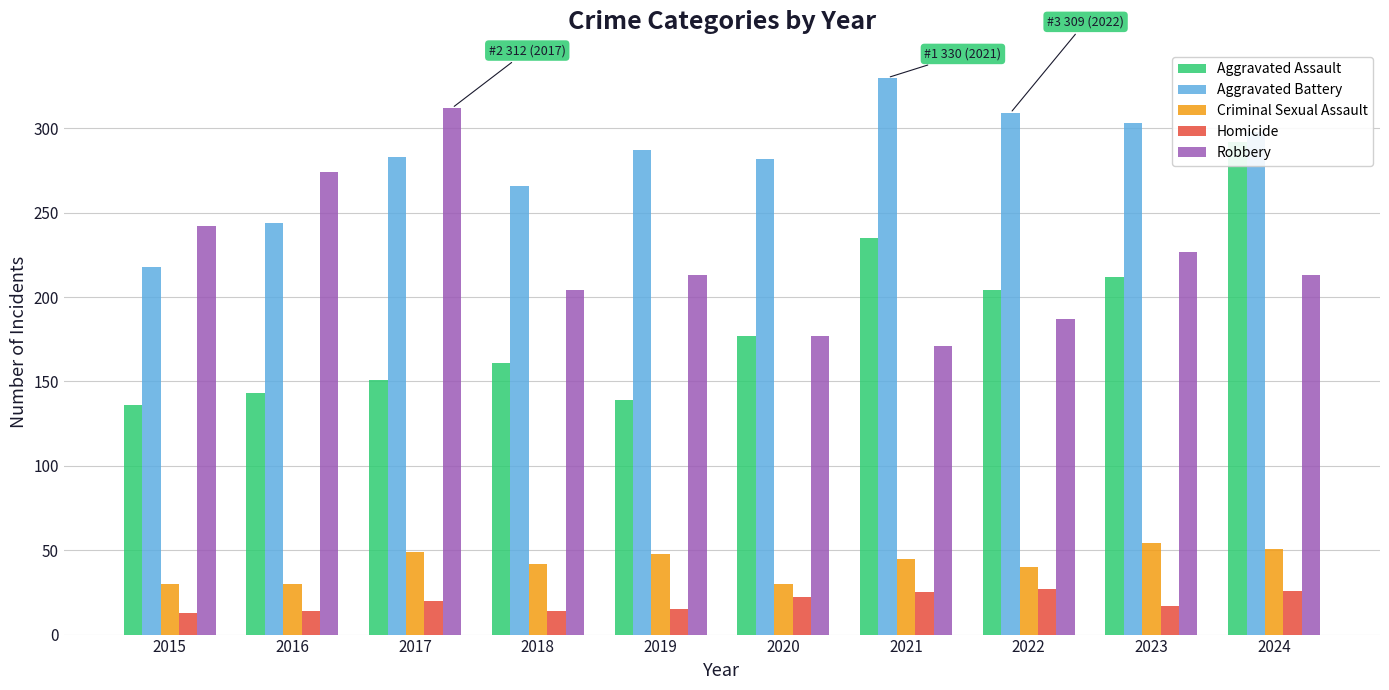

Are the bars grouped side by side (vs. stacked)?

Yes